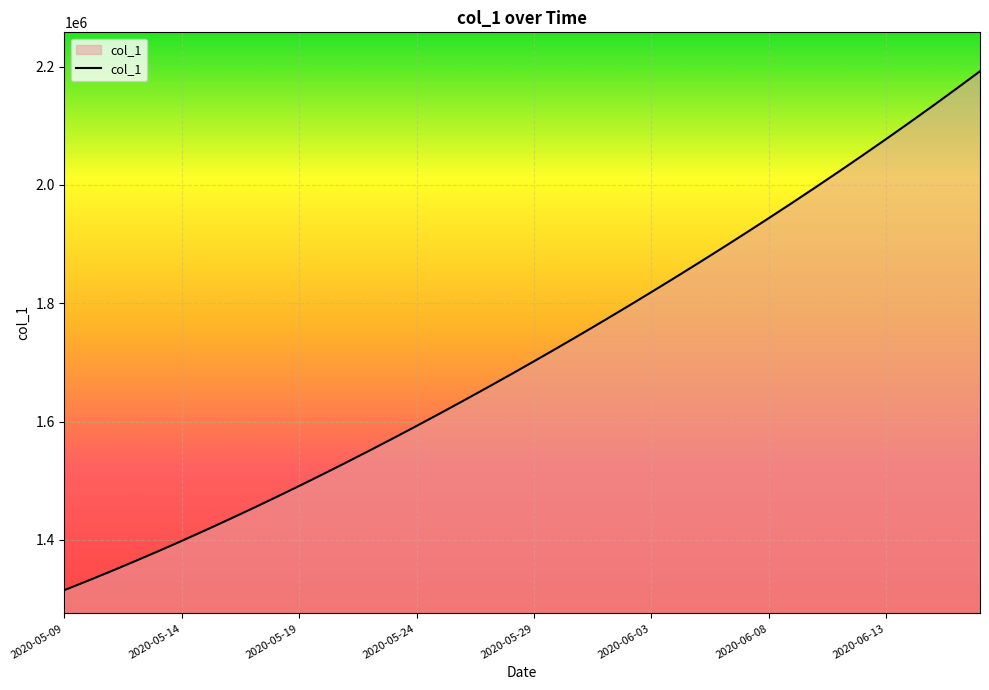

What is the difference between the maximum and minimum values?

877084.5